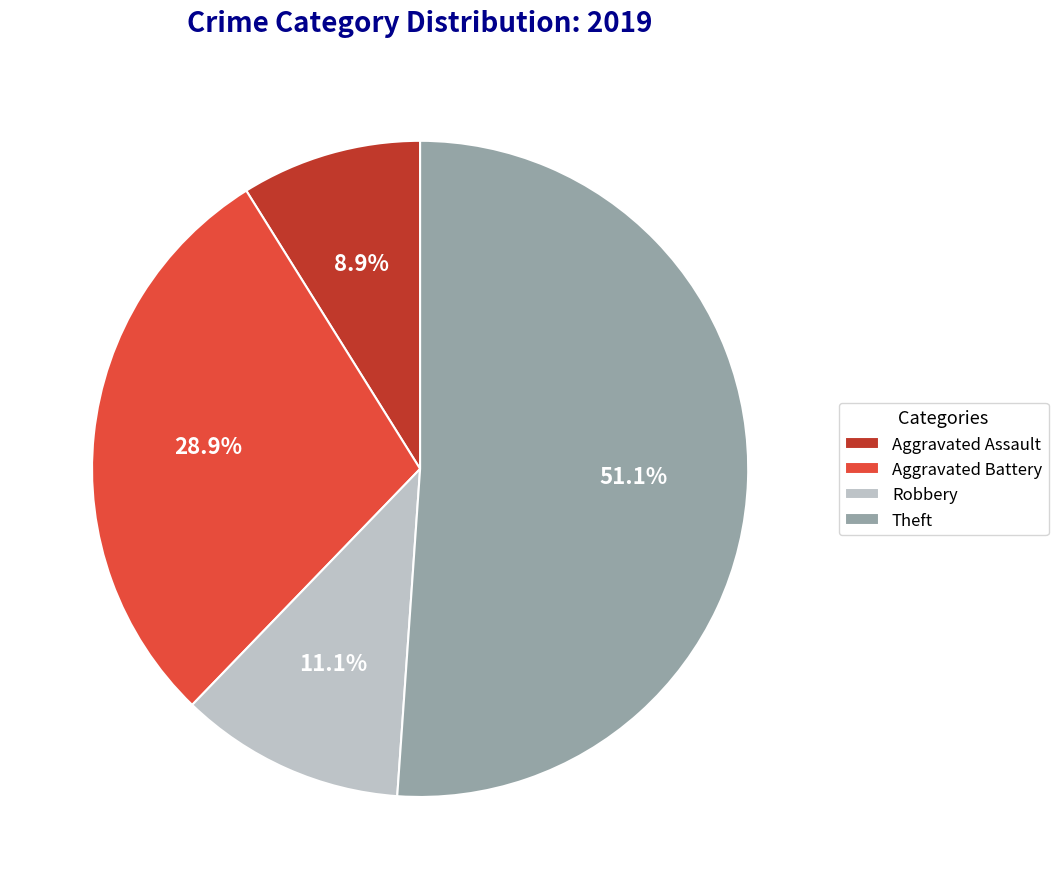

Do Robbery and Aggravated Assault together represent more than half of the pie?

No